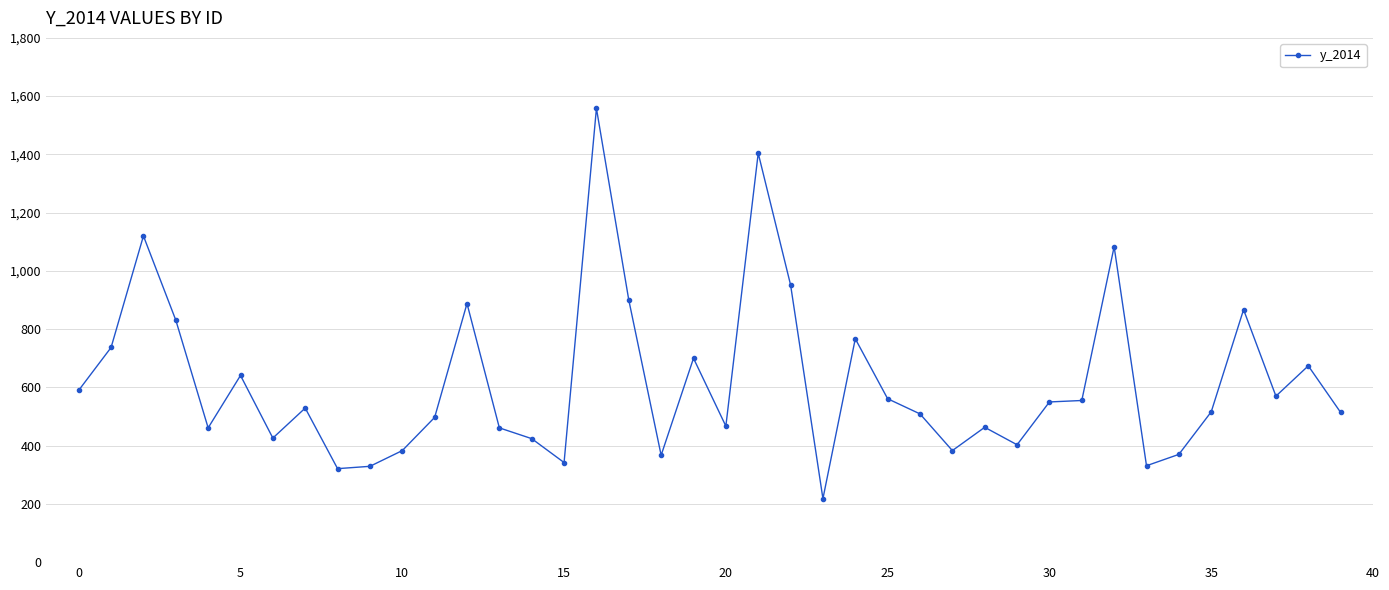

What is the average value?

617